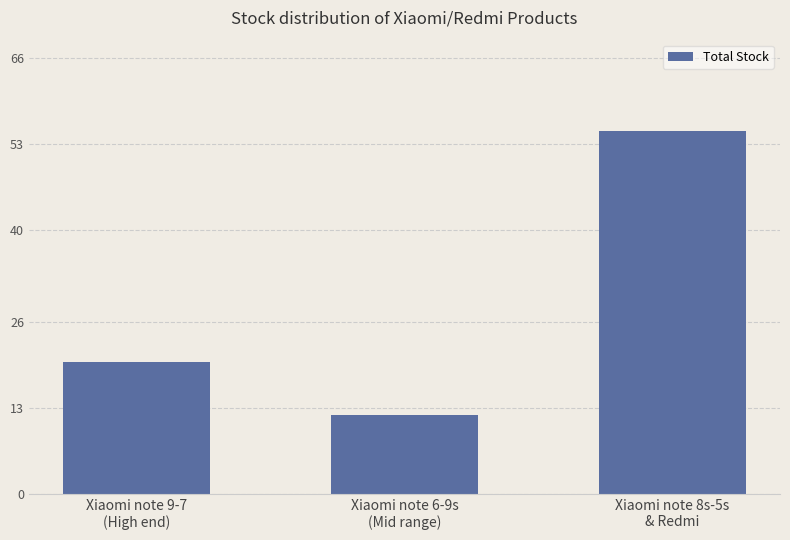

What is the change in value from Xiaomi note 6-9s
(Mid range) to Xiaomi note 8s-5s
& Redmi?

+43